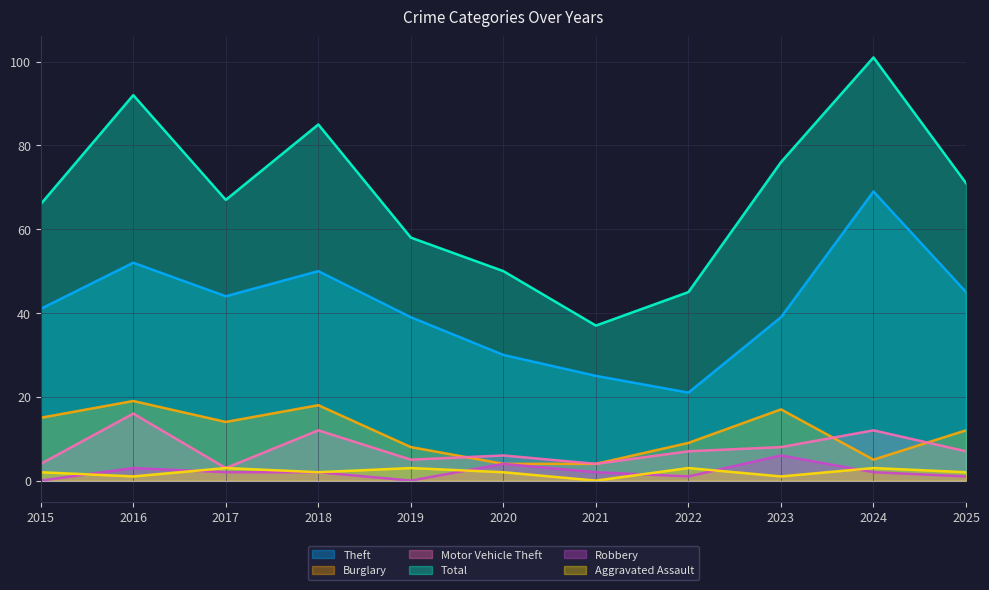

At how many categories does at least one series exceed 49?

9